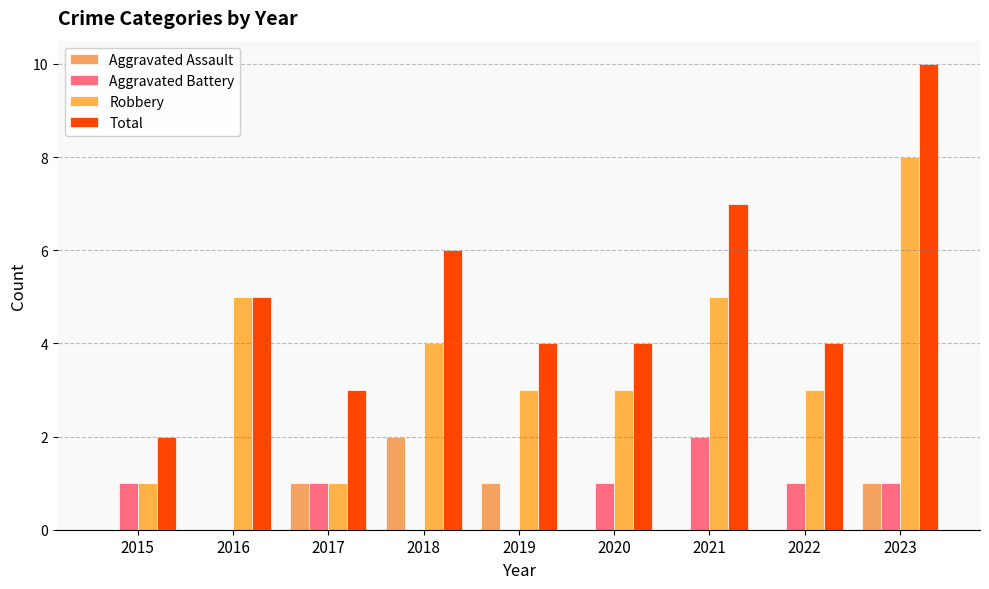

What is the difference between the highest and lowest values at 2020?

4